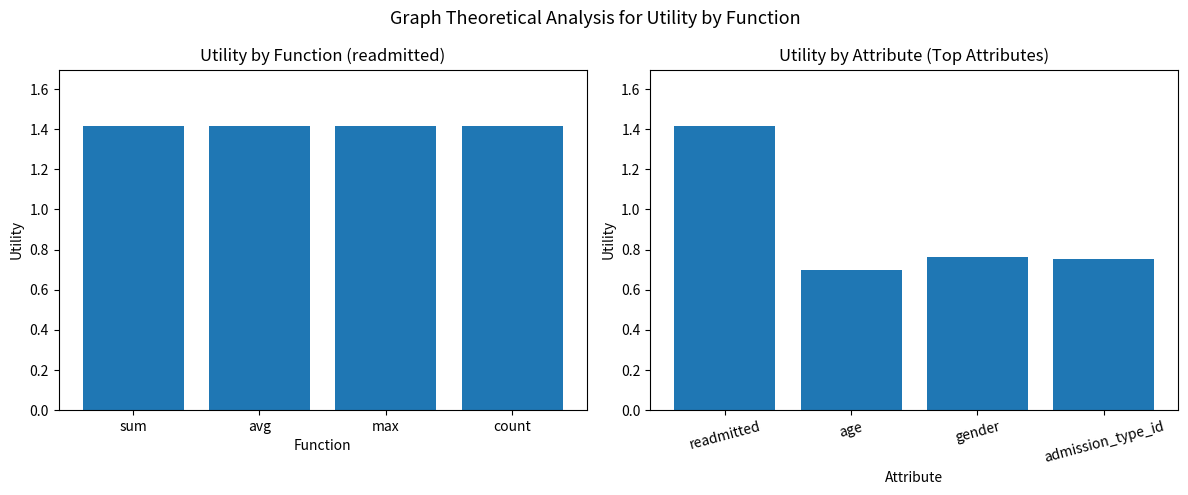

Where is readmitted nearest to the value 1?

sum